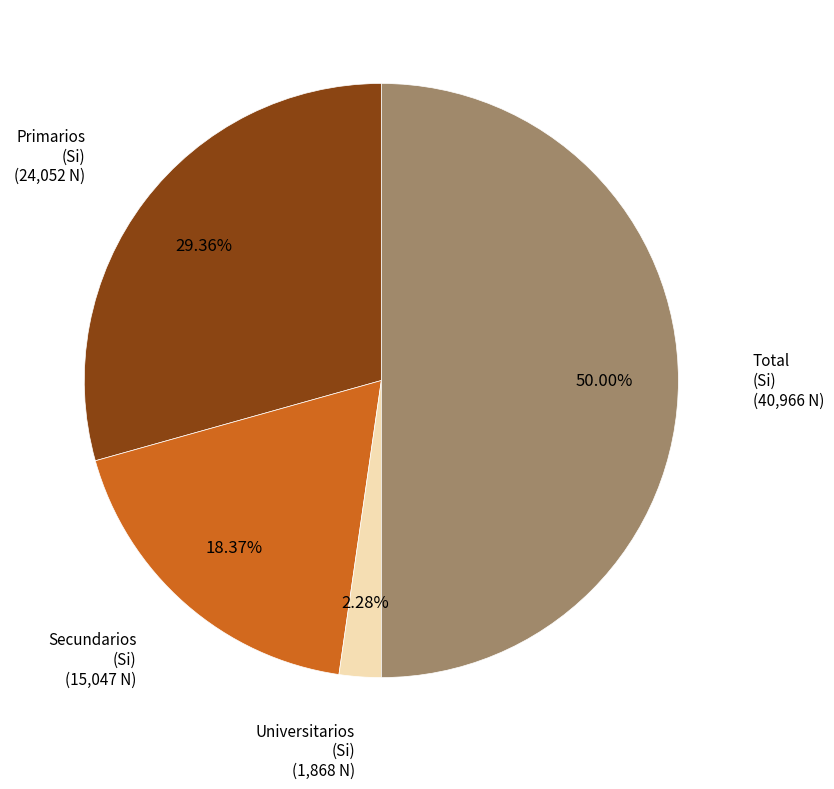

Which category has the biggest portion of the pie?

Total (Si)